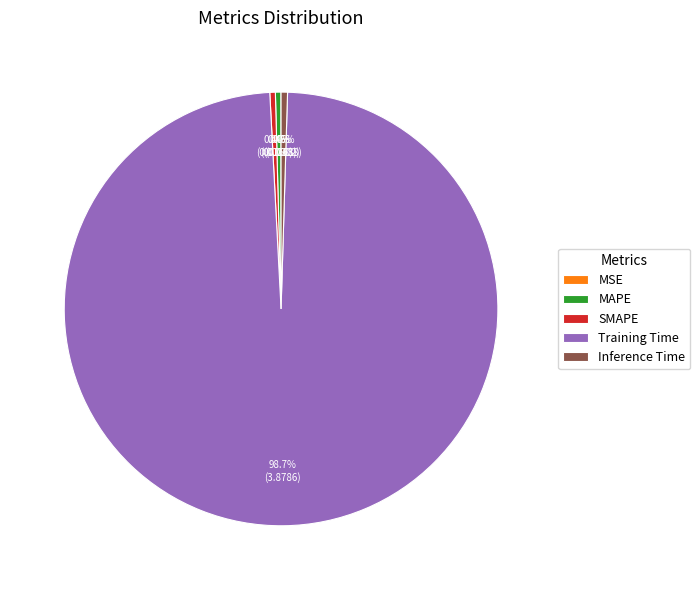

Which has a higher value, MAPE or Training Time?

Training Time